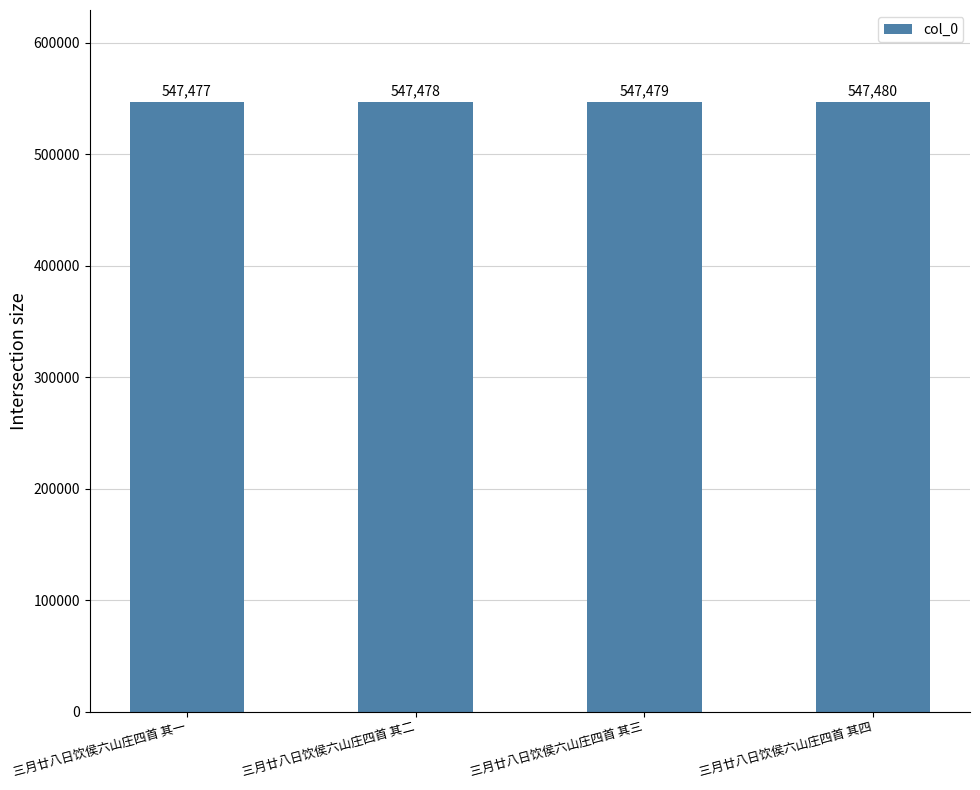

Count the number of data series in this chart.

1